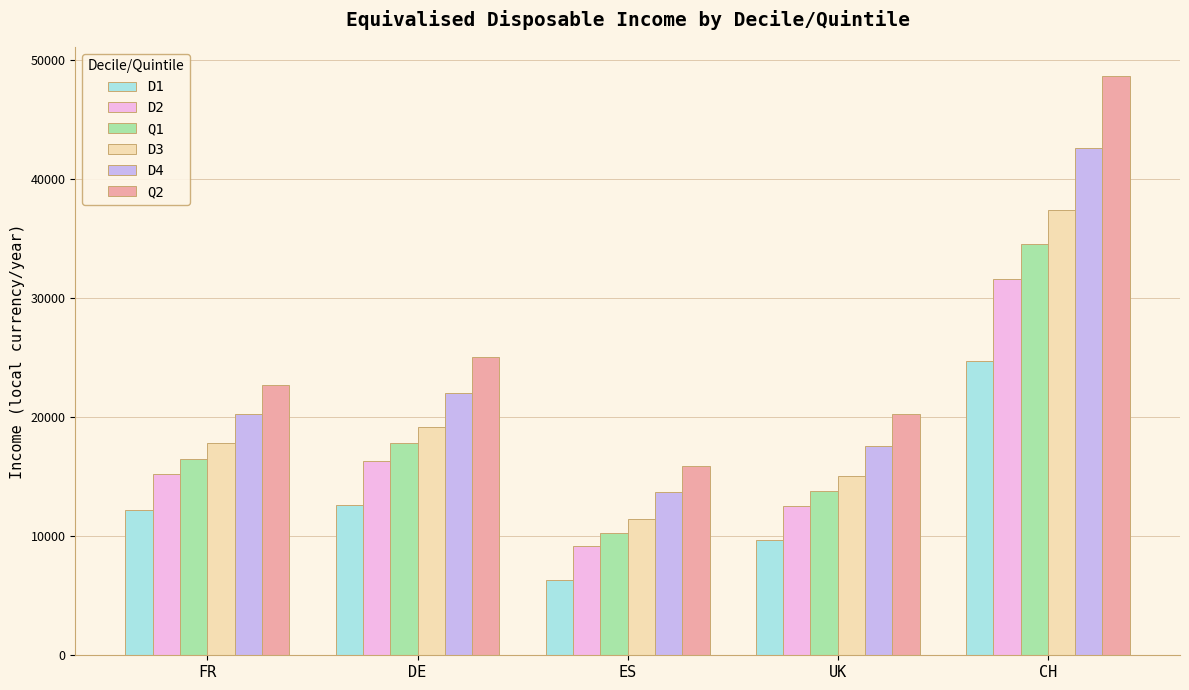

The D1 series shows 6283 at ES. True or false?

True